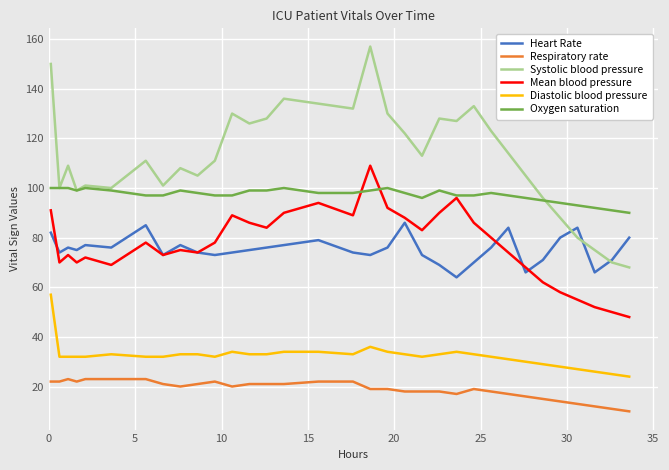

How many categories are shown in the chart?

33